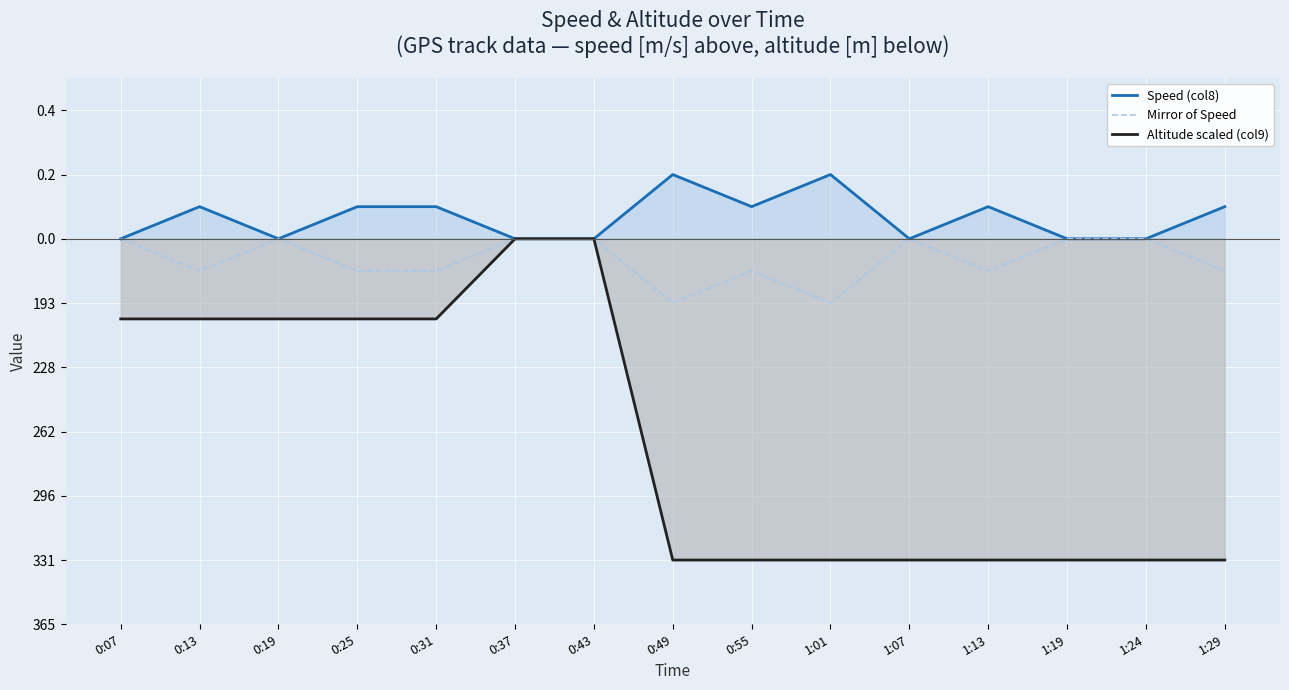

True or false: Altitude scaled (col9) has more than 1 interior local peaks.

False